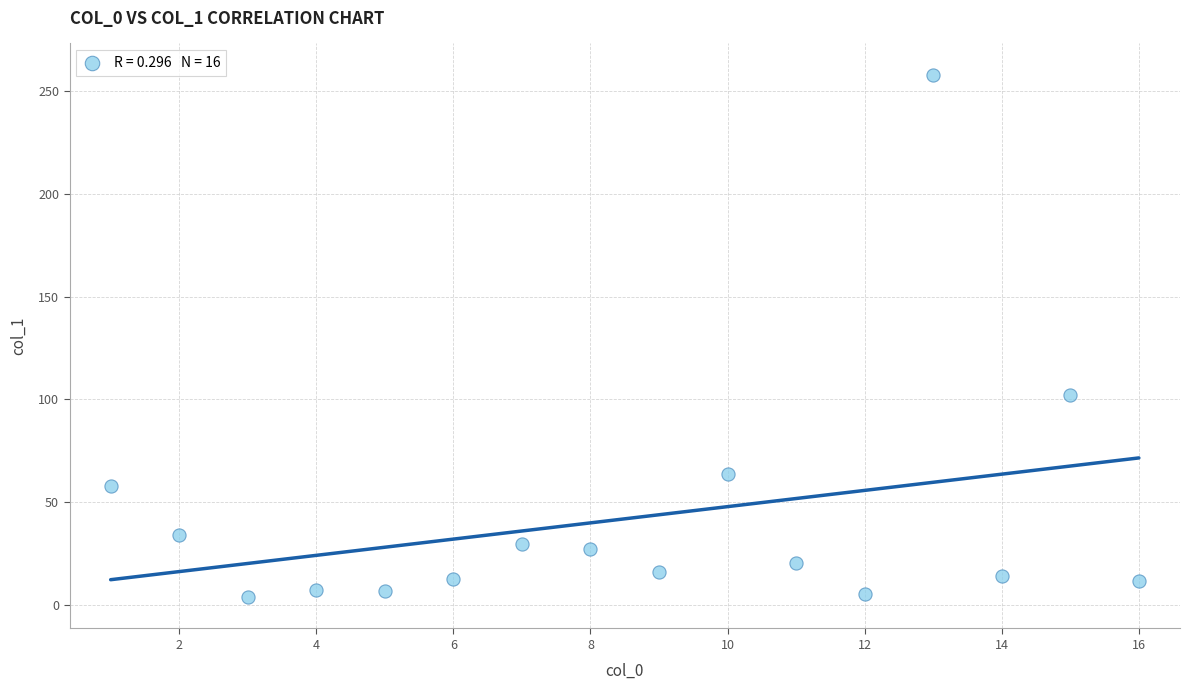

What Y value in the scatter plot is closest to 130?

102.1